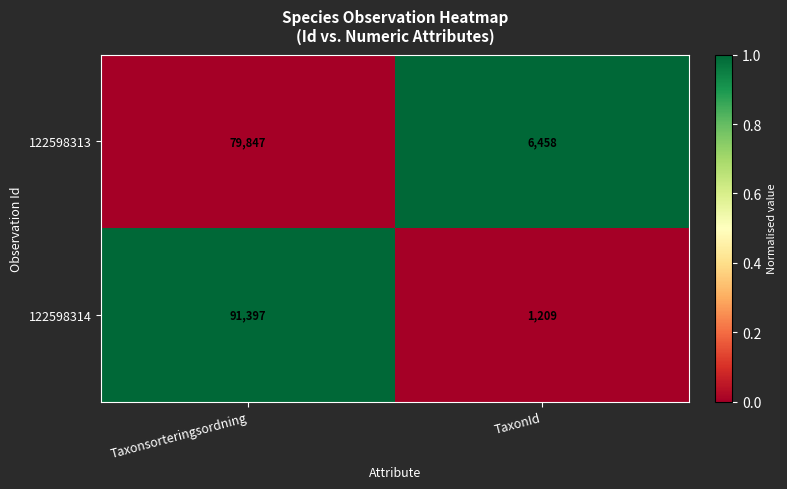

At TaxonId, list the series in order from smallest to largest.

122598314, 122598313